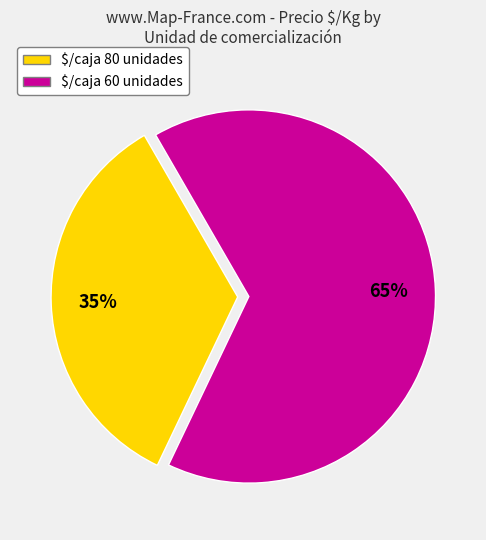

Is there a majority slice in this chart?

Yes